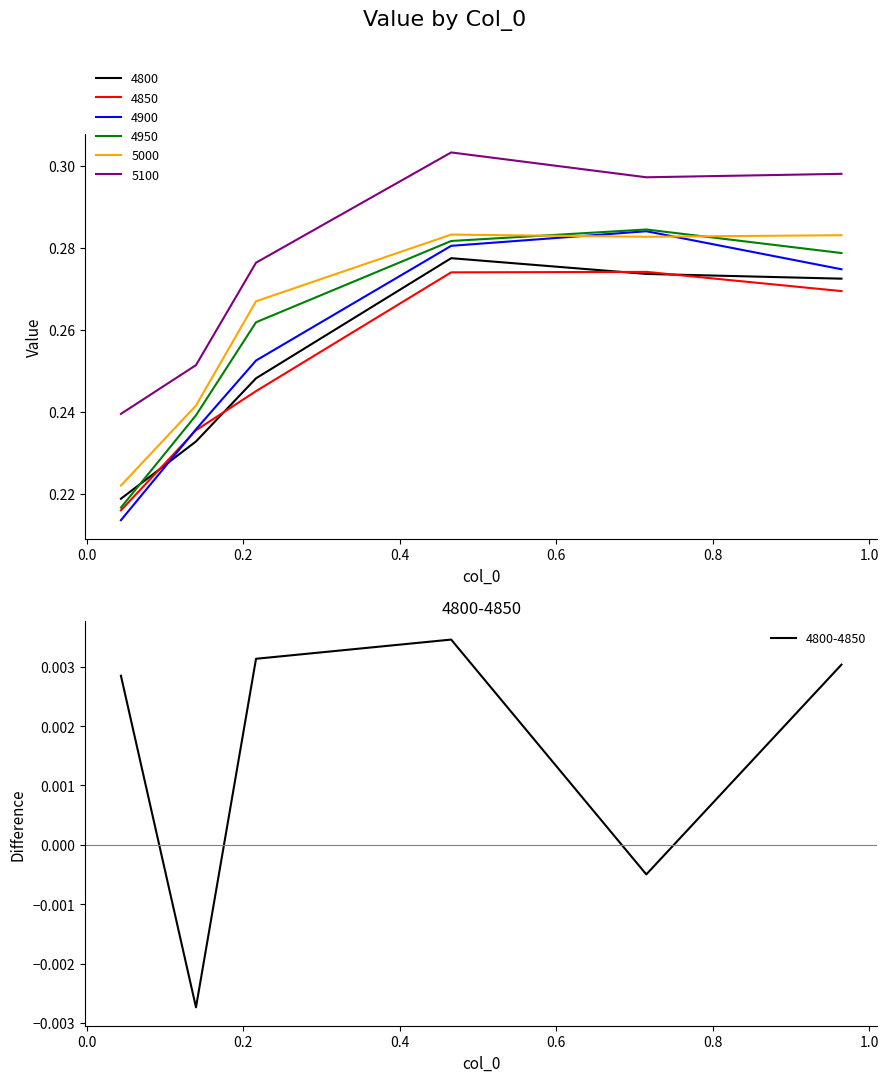

What are all the series names shown in the legend?

4800, 4850, 4900, 4950, 5000, 5100